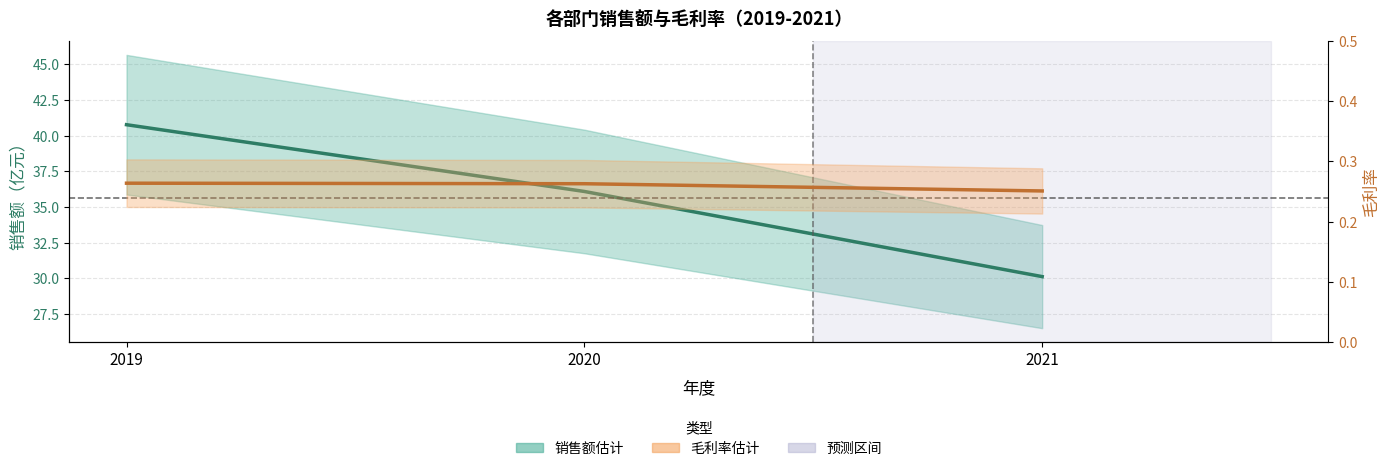

Which category has the highest value across all series?

2019